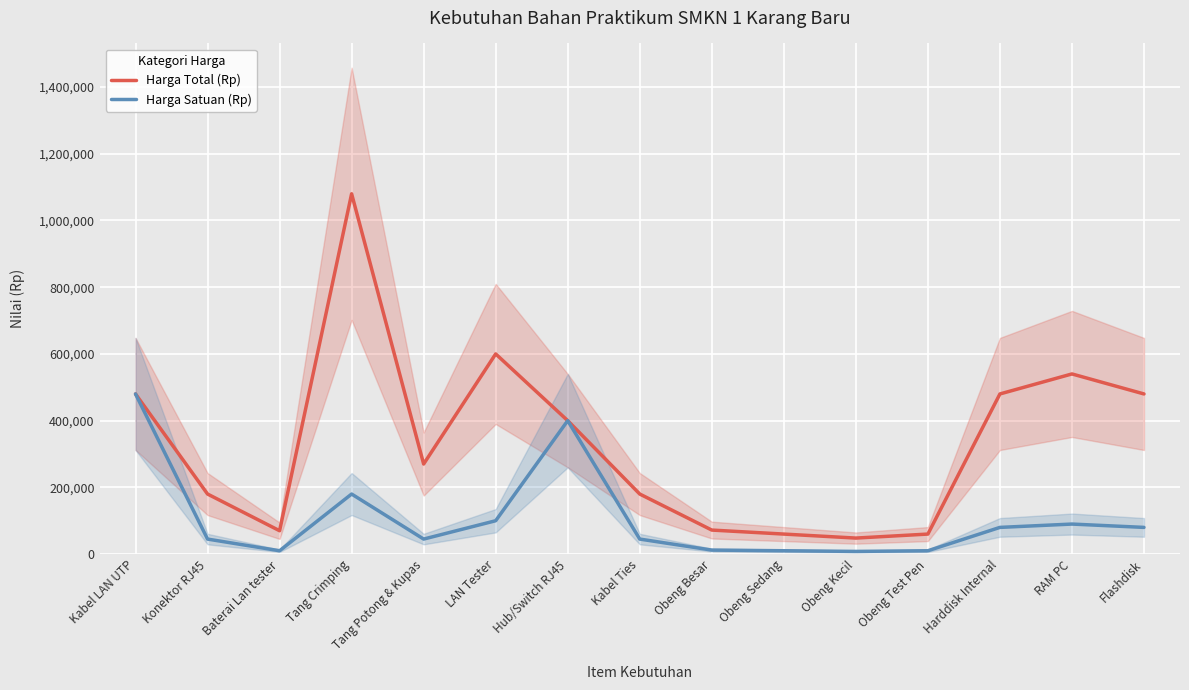

Reading left to right, what are all the values shown in this chart?

Harga Total (Rp): 480000	180000	70000	1080000	270000	600000	400000	180000	72000	60000	48000	60000	480000	540000	480000
Harga Satuan (Rp): 480000	45000	10000	180000	45000	100000	400000	45000	12000	10000	8000	10000	80000	90000	80000